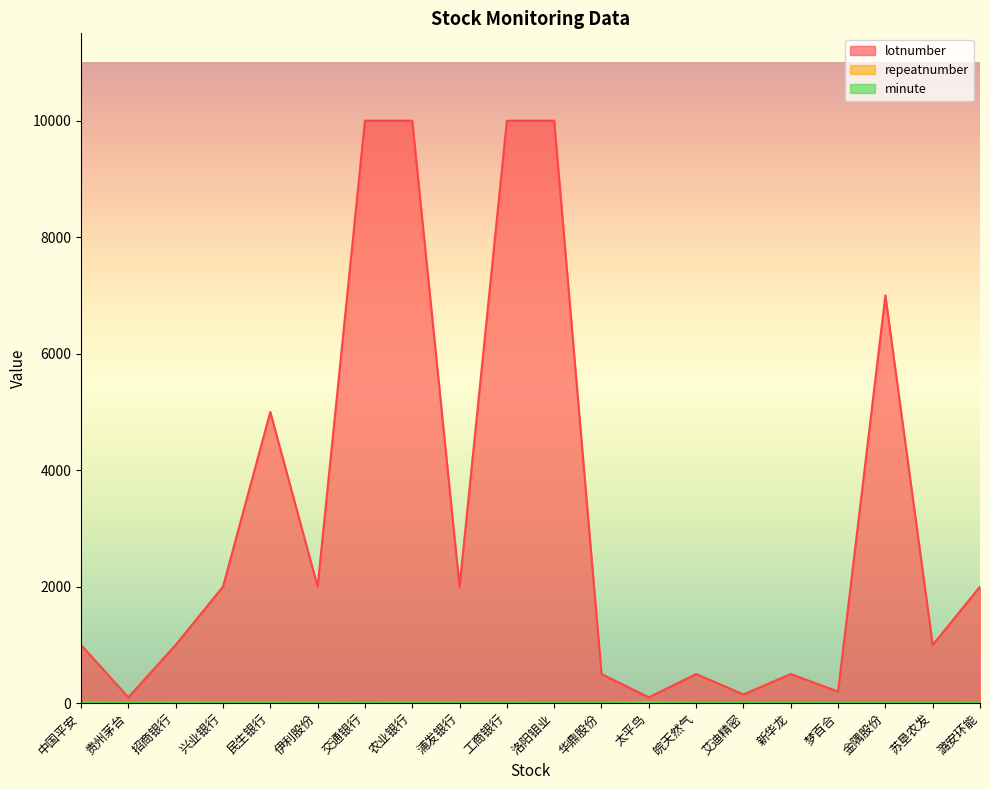

Does the chart display data point markers on the line(s)?

No